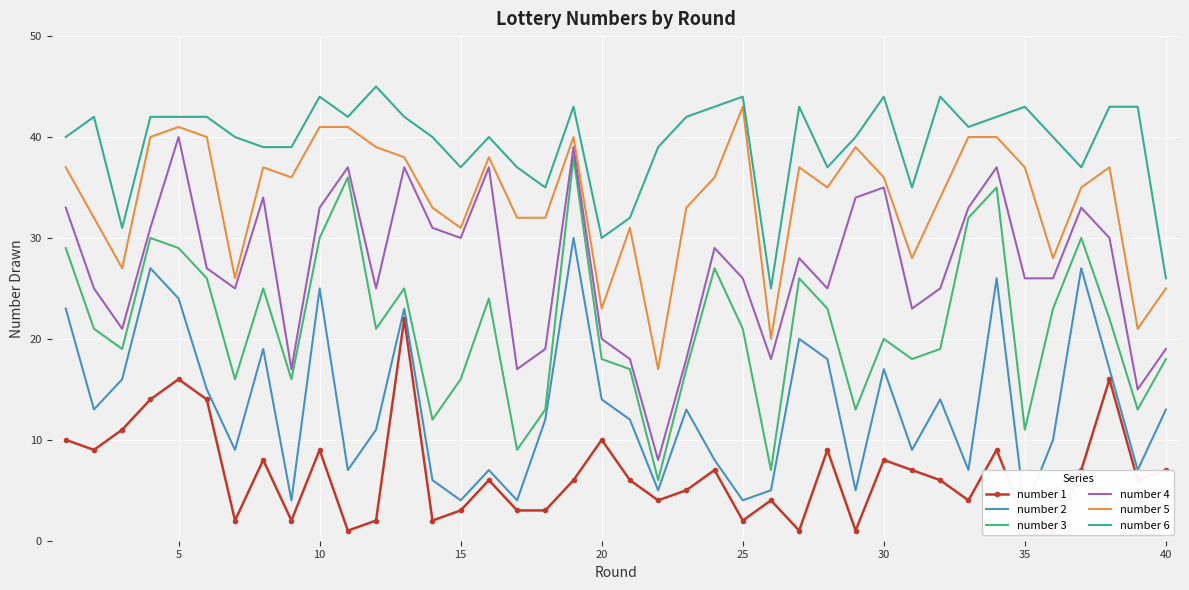

True or false: number 3 and number 5 cross at least once.

False